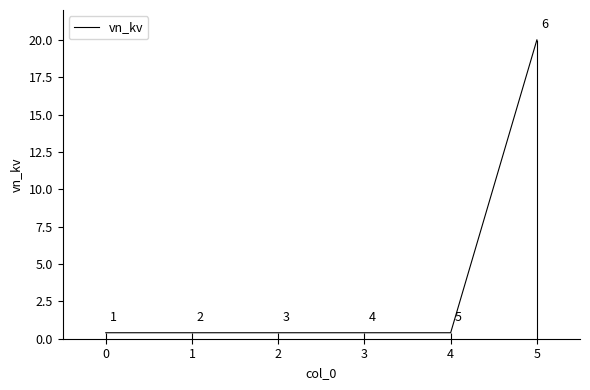

Does the chart have visible grid lines?

No